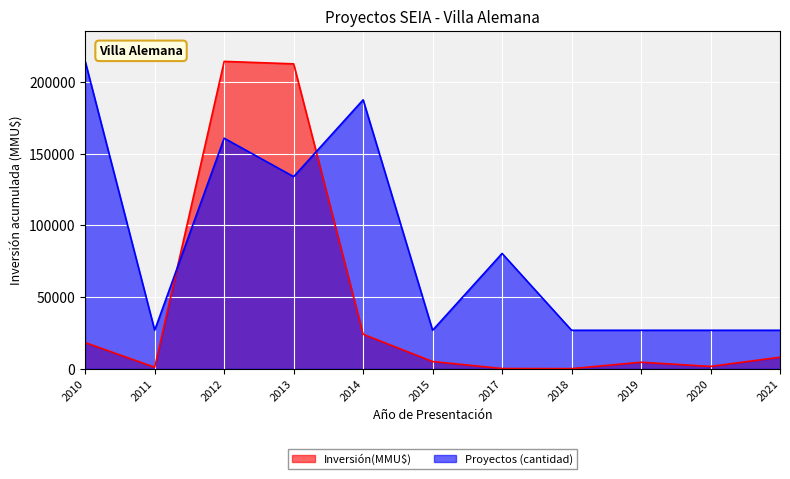

Which series has the widest spread of values?

Inversión(MMU$)